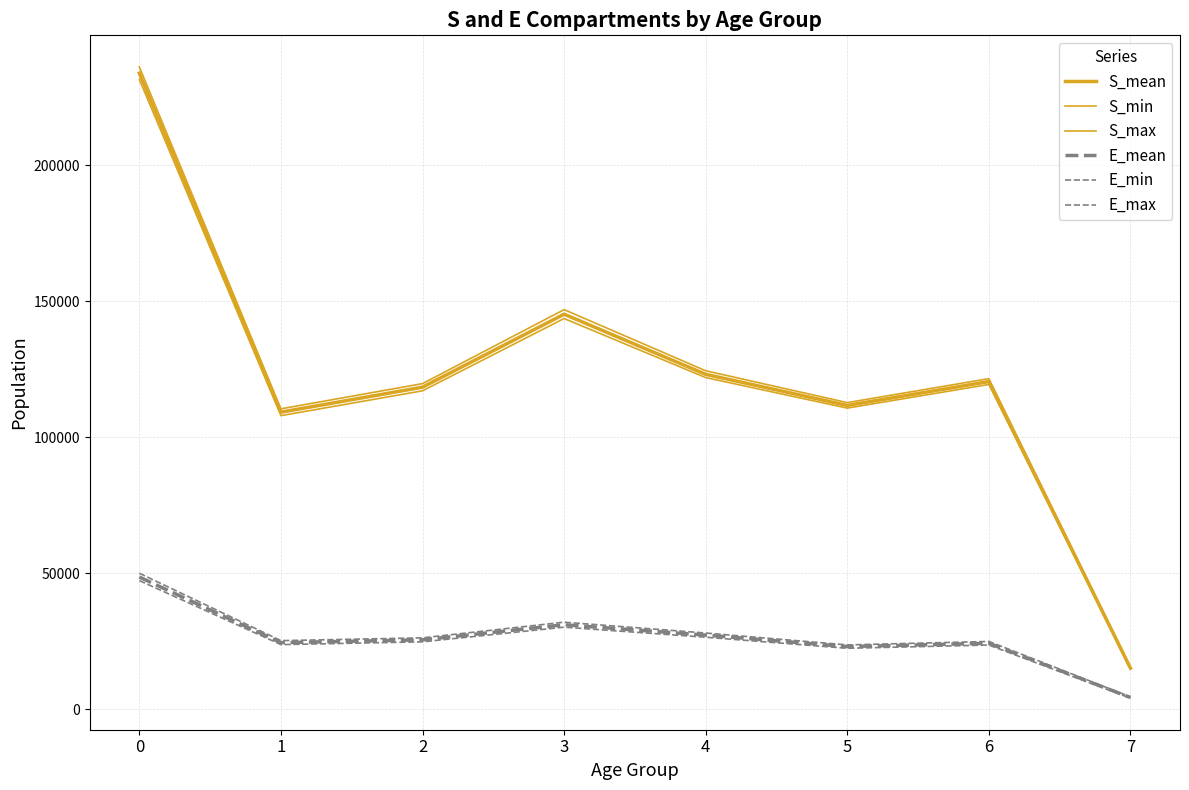

What is the difference between the maximum and minimum values in the E_min series?

43208.8